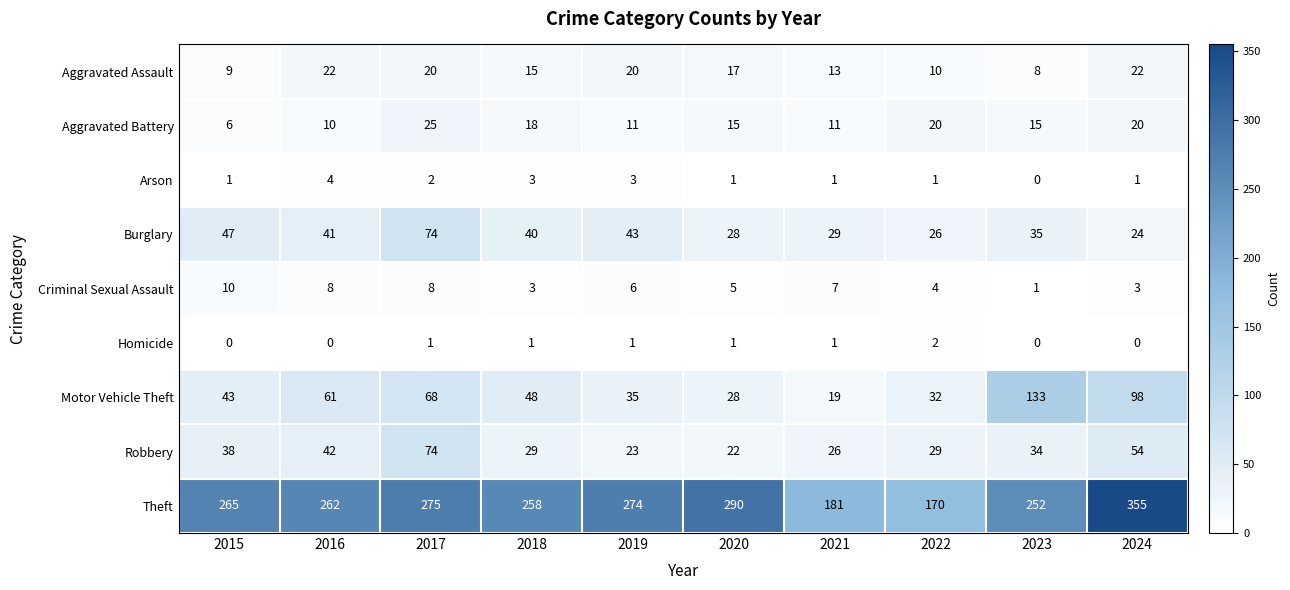

What is the difference between the highest and lowest values at 2019?

273